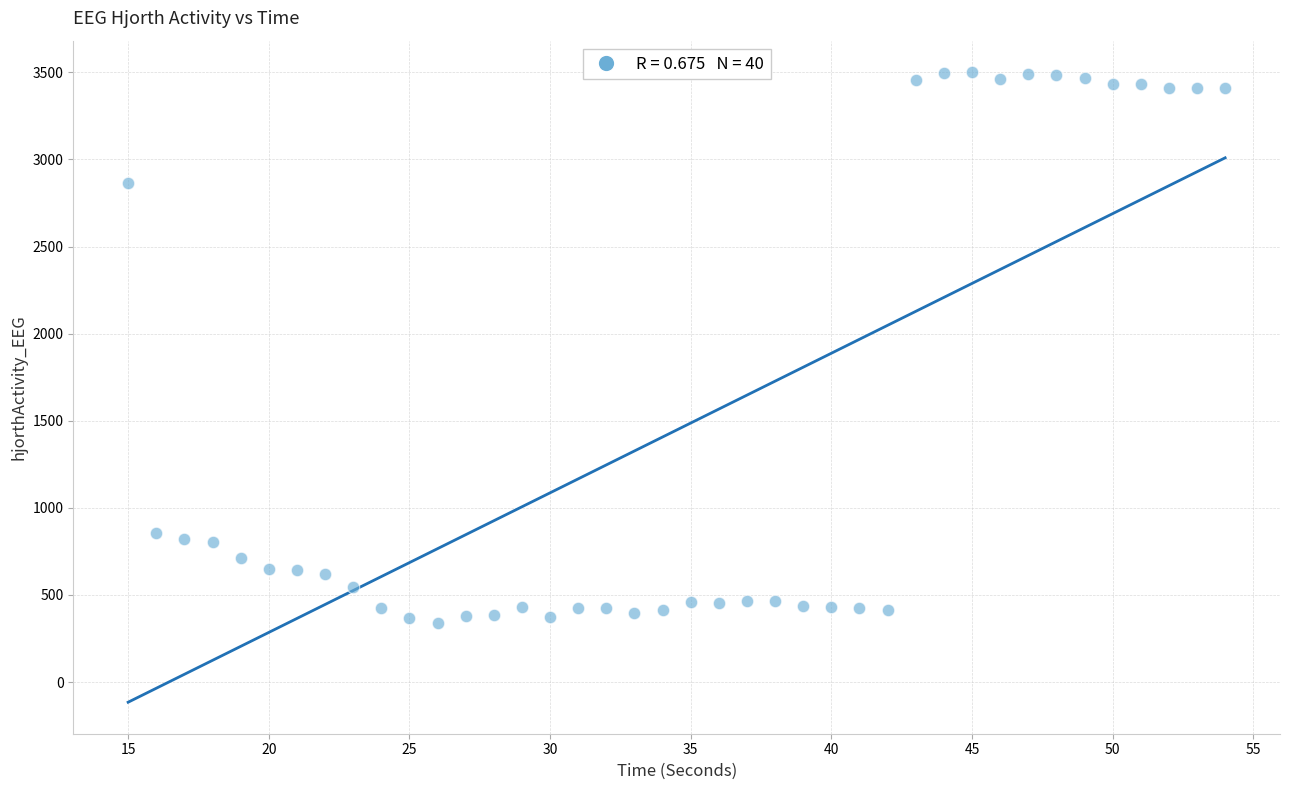

What Y value in the scatter plot is closest to 1919?

2864.7